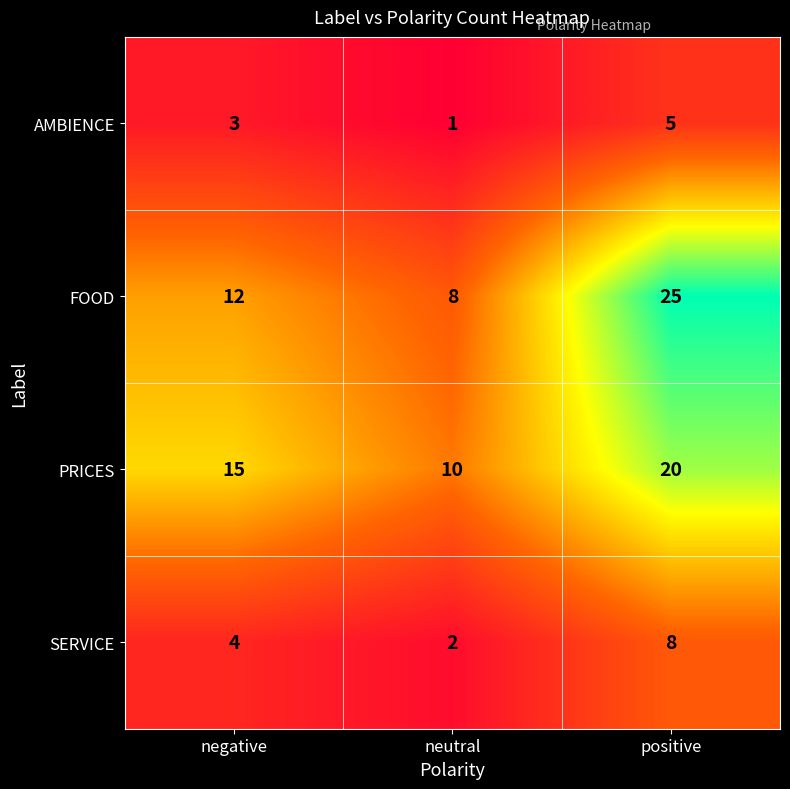

Rank the categories by PRICES value from lowest to highest.

neutral, negative, positive